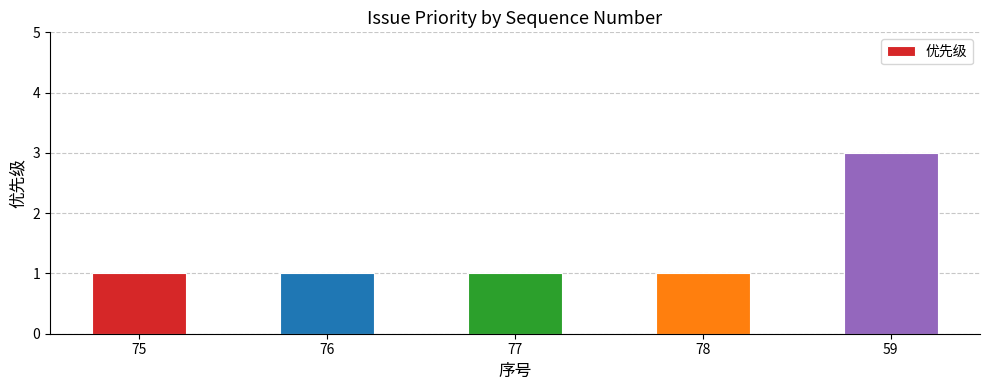

True or false: the data shows 5 at 59.

False